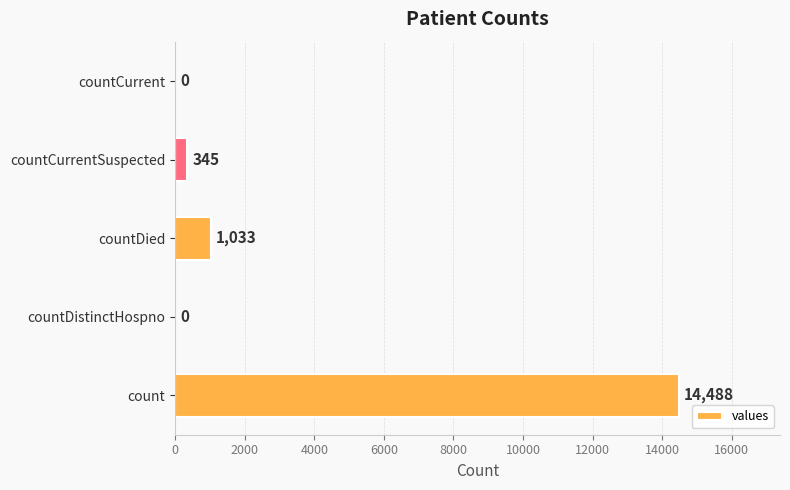

What is the average value?

3173